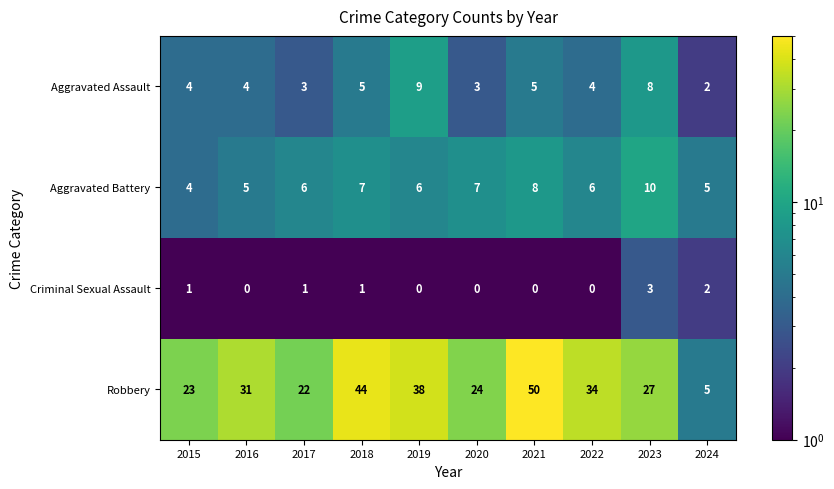

True or false: Aggravated Battery has a value of 8 at 2022.

False